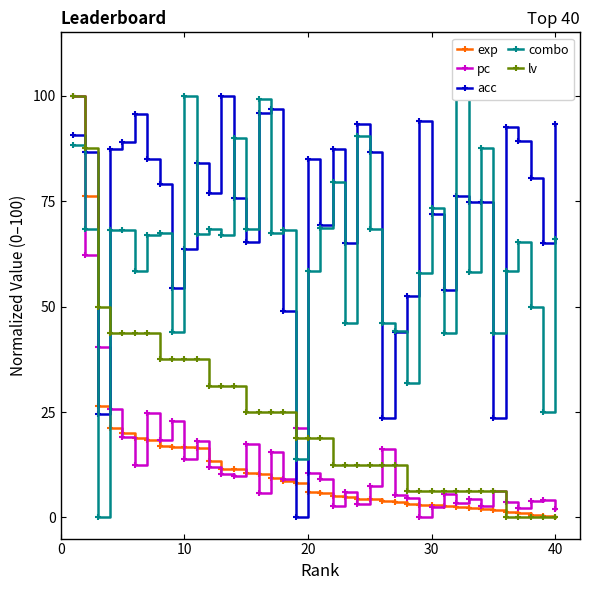

How many distinct data groups are displayed?

5